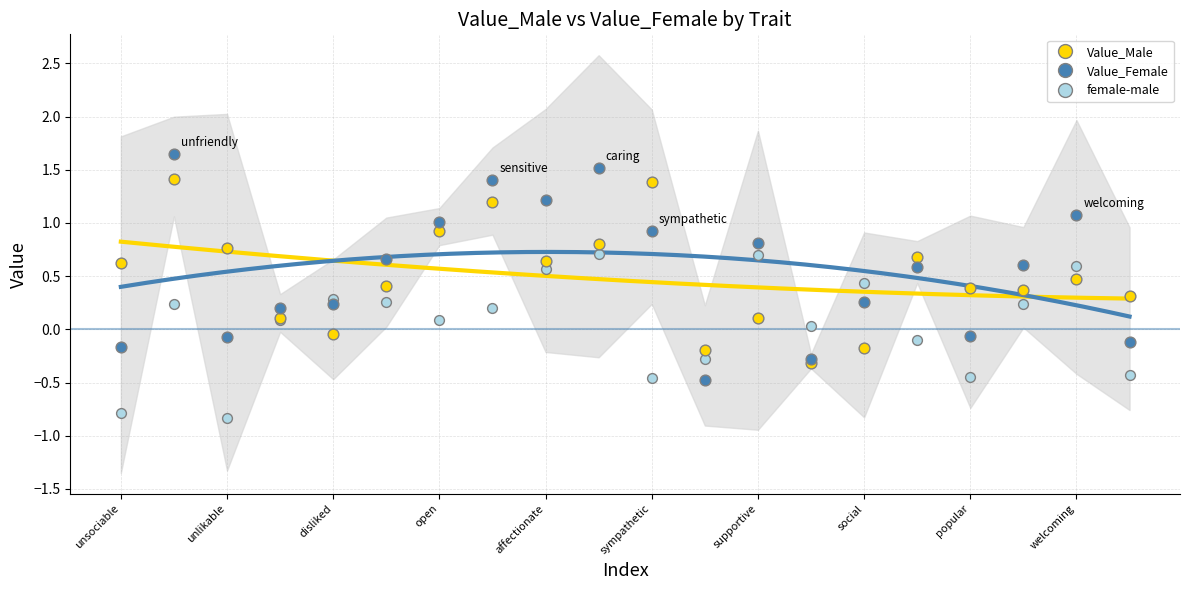

Which series has the widest spread of Y values?

Value_Female